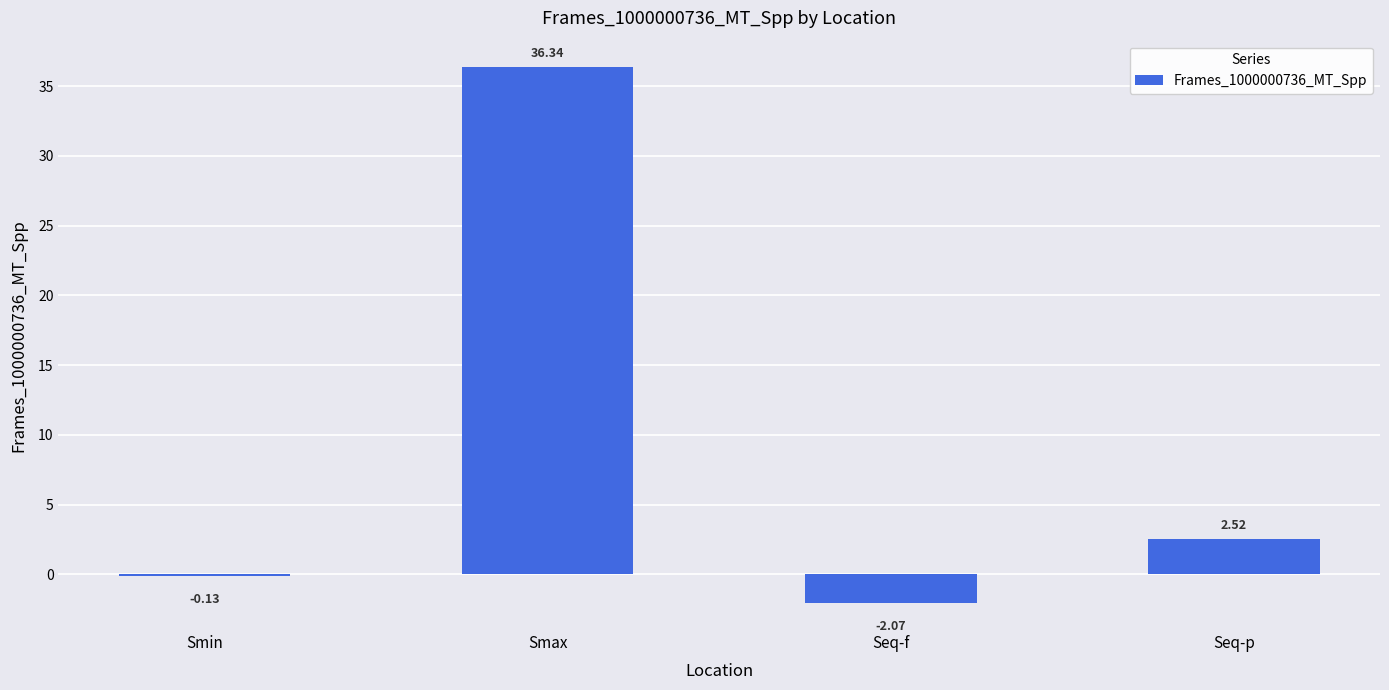

What is the sum of the values at Seq-p and Smax?

38.9